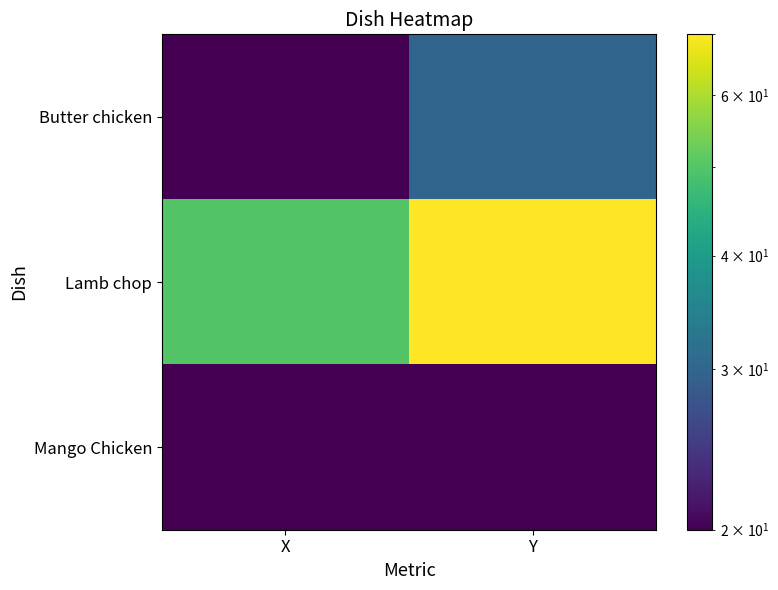

List the series in order of their peak value, lowest first.

Mango Chicken, Butter chicken, Lamb chop